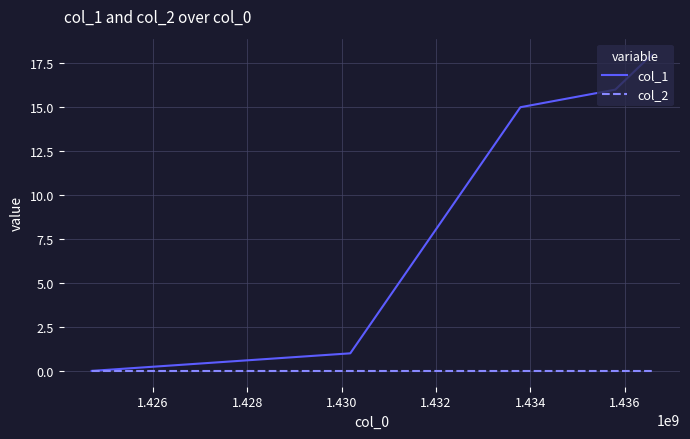

Which series has the largest total across all categories?

col_1